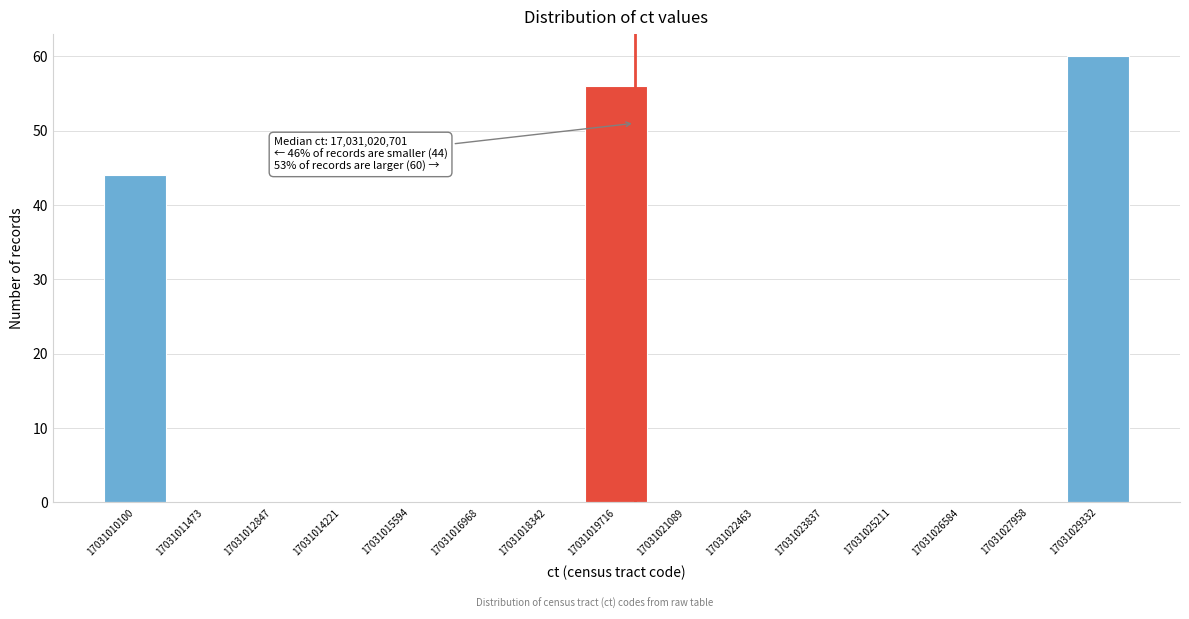

Reading left to right, extract all data points from this chart.

17031010100=44	17031011473=0	17031012847=0	17031014221=0	17031015594=0	17031016968=0	17031018342=0	17031019716=56	17031021089=0	17031022463=0	17031023837=0	17031025211=0	17031026584=0	17031027958=0	17031029332=60